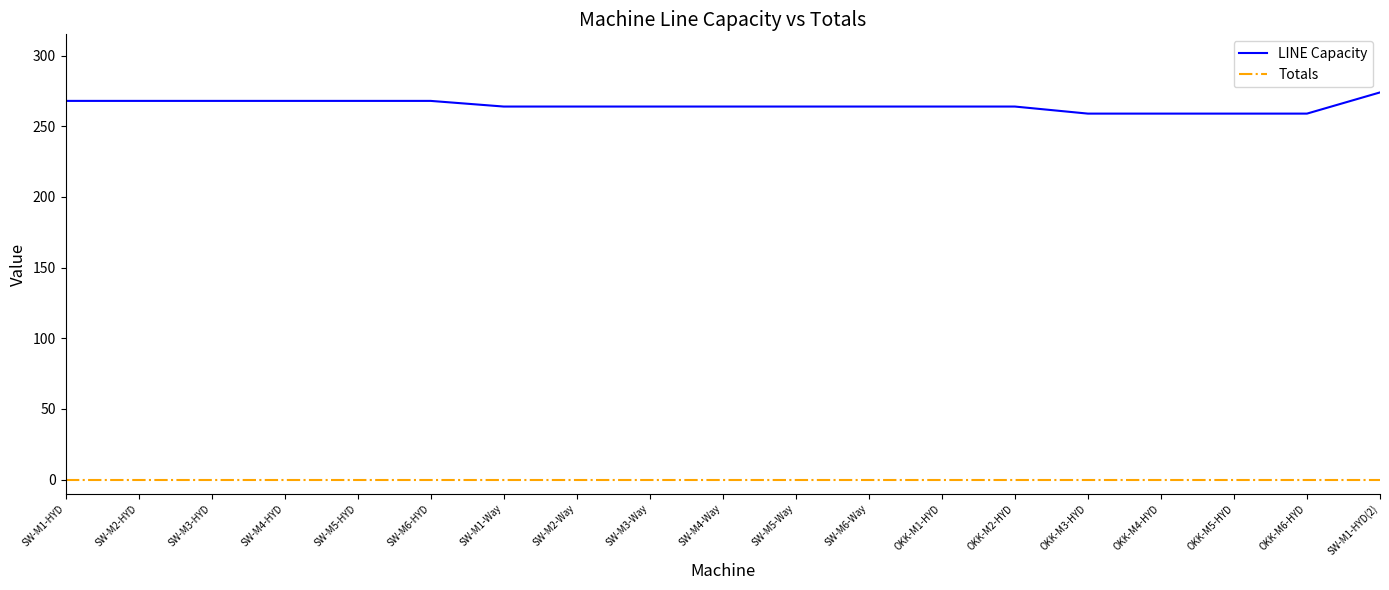

The LINE Capacity series shows 103 at SW-M1-HYD. True or false?

False